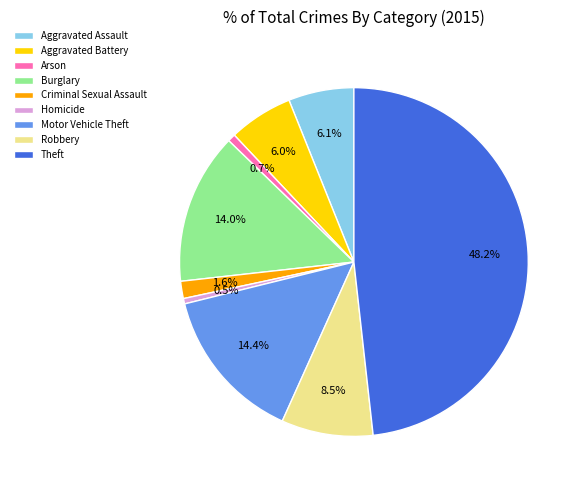

Is it true that Criminal Sexual Assault is 2% of the pie?

True